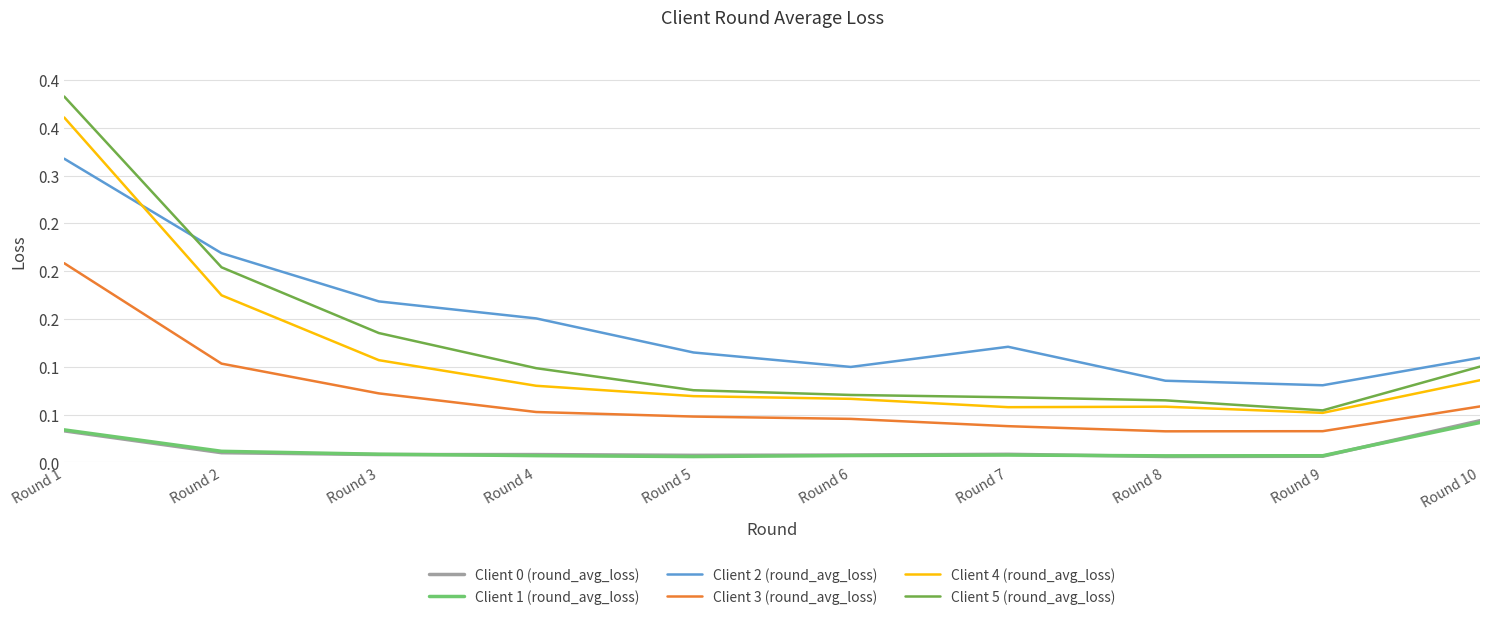

What is the sum of all Client 3 (round_avg_loss) values?

0.7